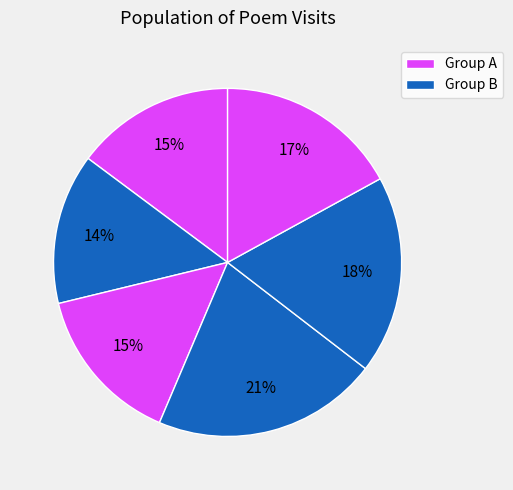

Count the number of slices in the pie.

6